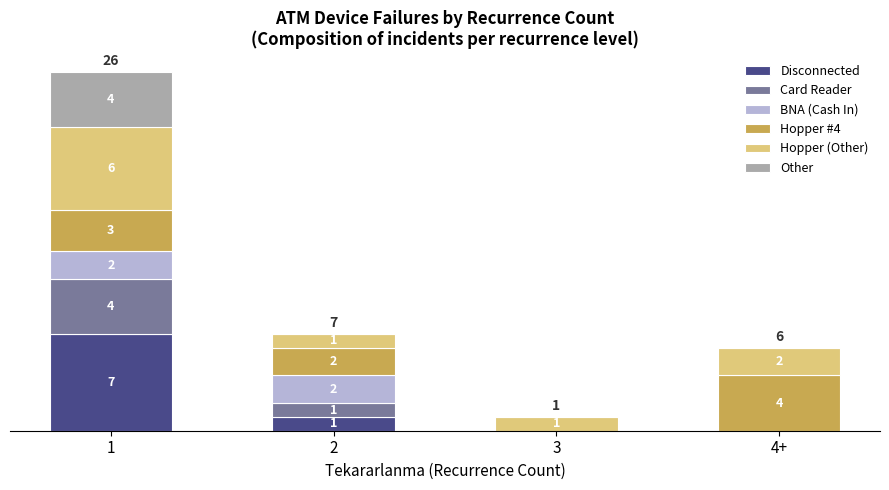

What is the sum of all Other values?

4